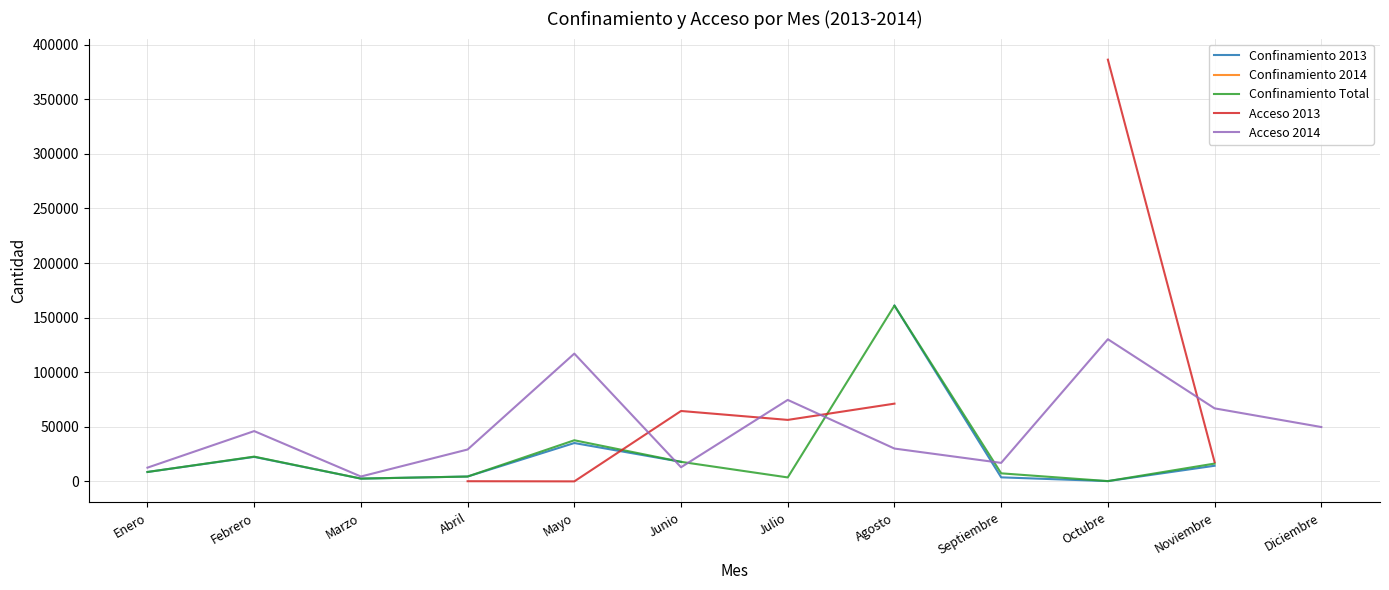

What is the sum of all Acceso 2014 values?

590856